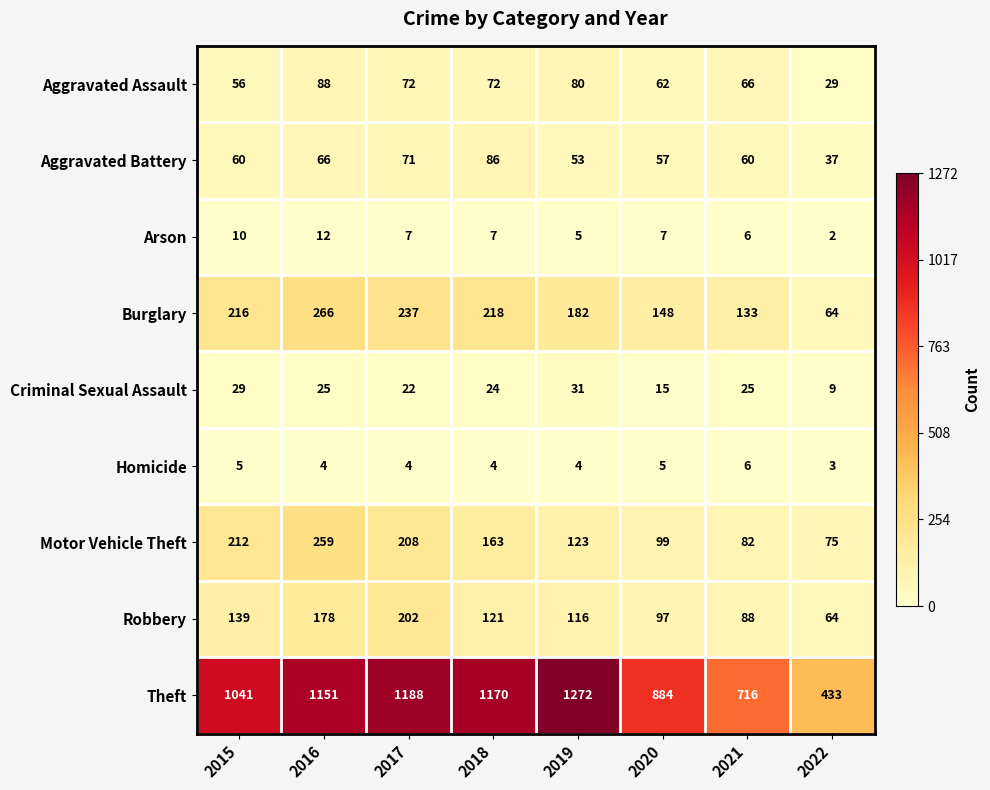

Rank the series at 2019 from highest to lowest value.

Theft, Burglary, Motor Vehicle Theft, Robbery, Aggravated Assault, Aggravated Battery, Criminal Sexual Assault, Arson, Homicide